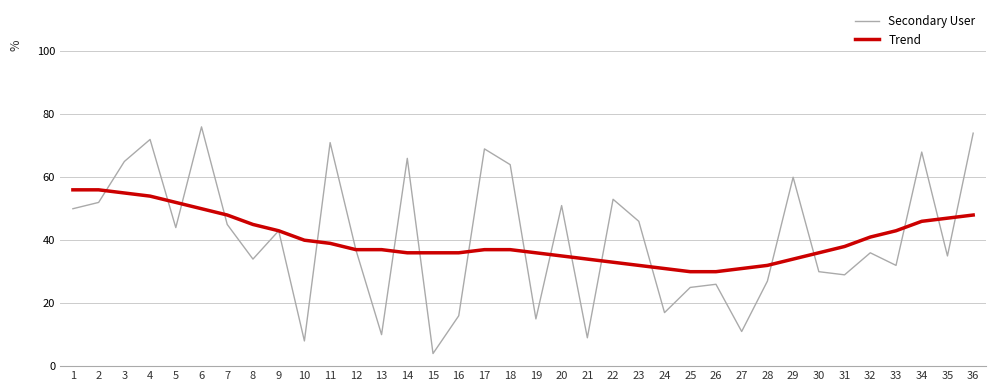

Which series has the widest spread of values?

Secondary User